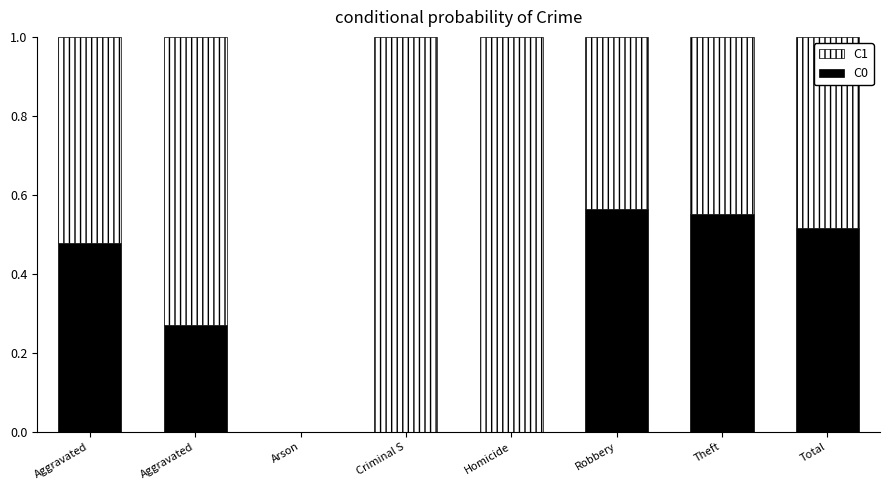

The C0 series shows 0.0 at Homicide. True or false?

True